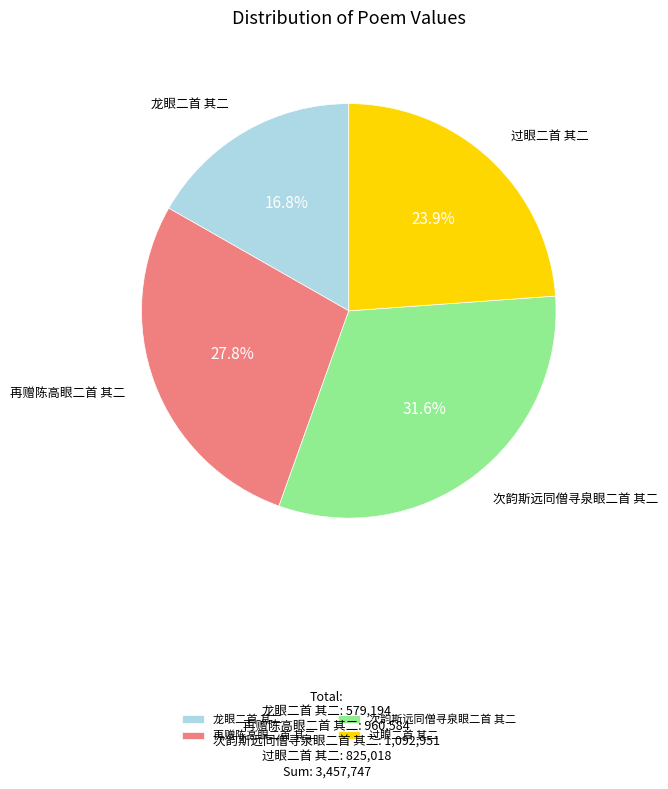

What is the largest slice in the pie chart?

次韵斯远同僧寻泉眼二首 其二